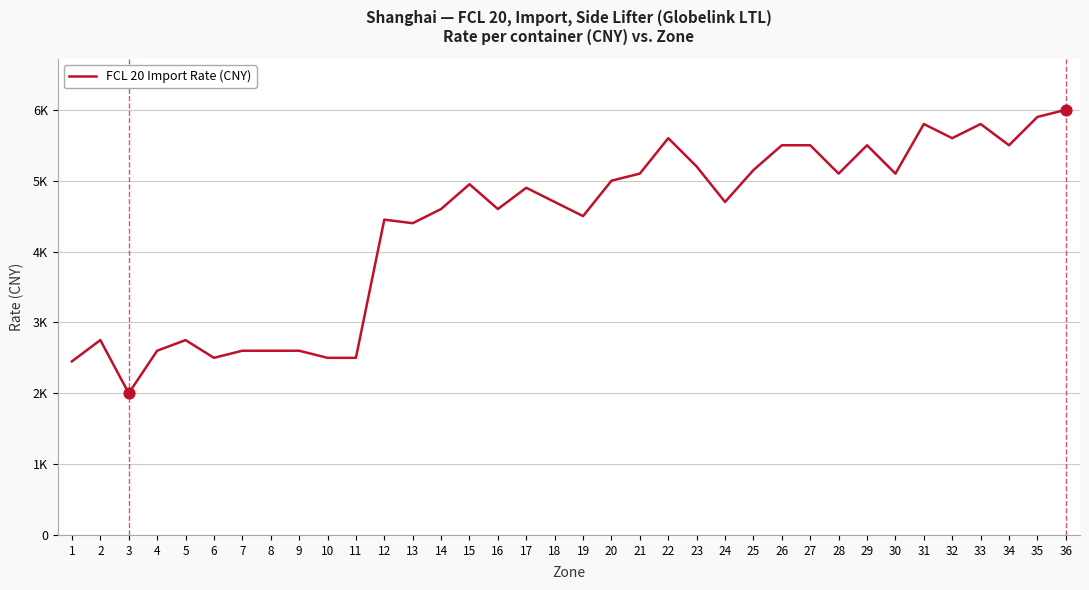

Between 27 and 10, which is larger?

27